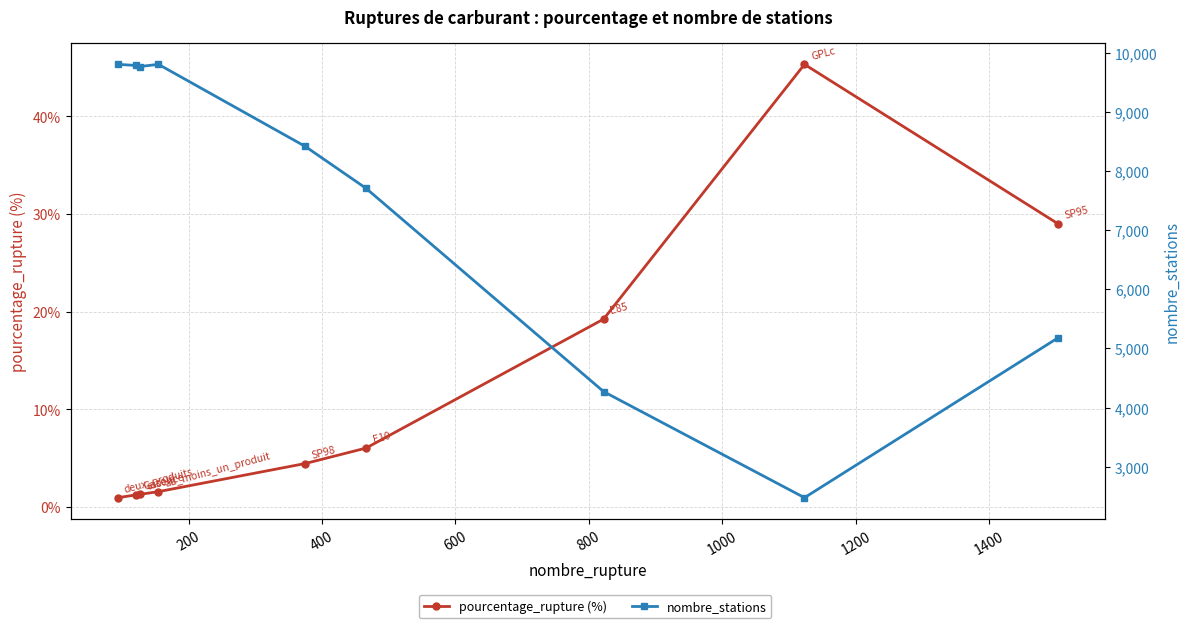

How many data points in nombre_stations are above 8417?

4